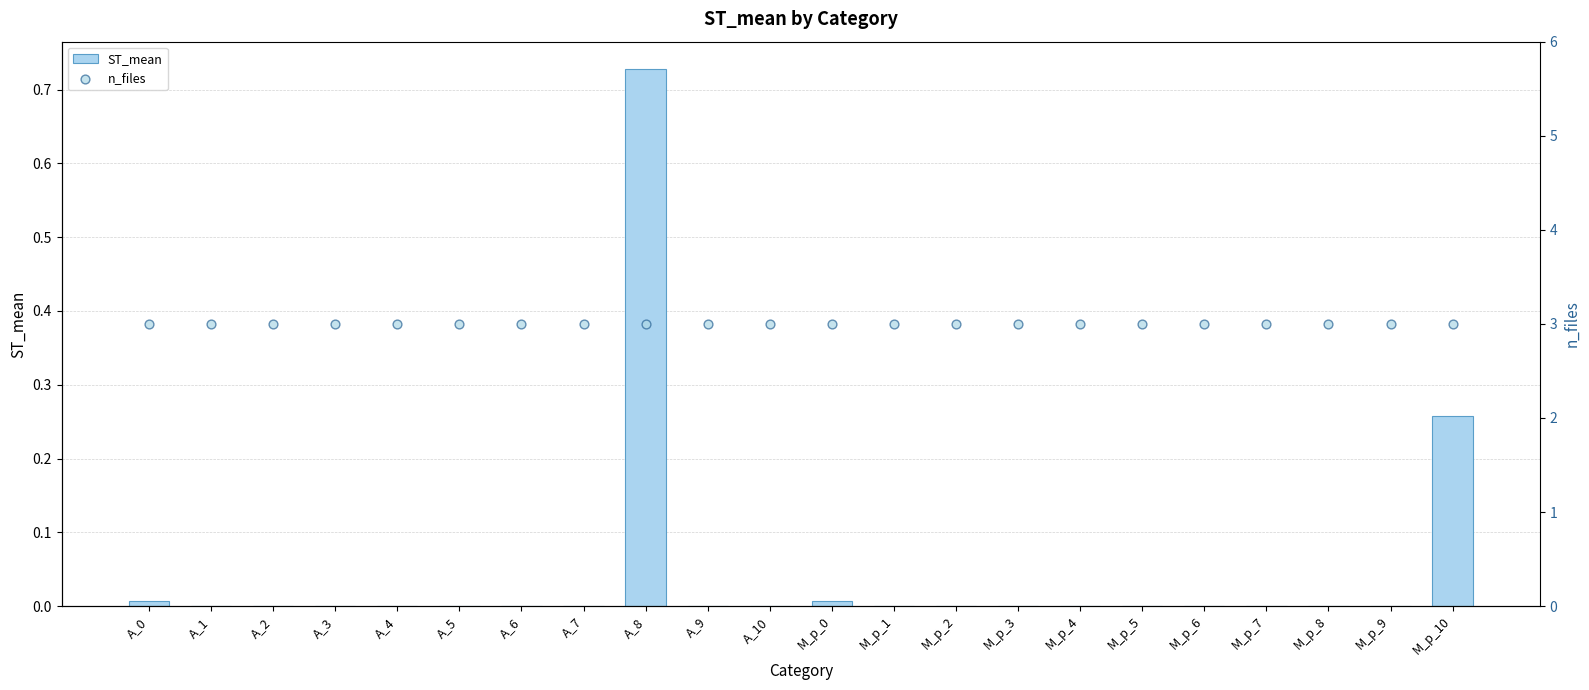

Which series has the largest total across all categories?

n_files